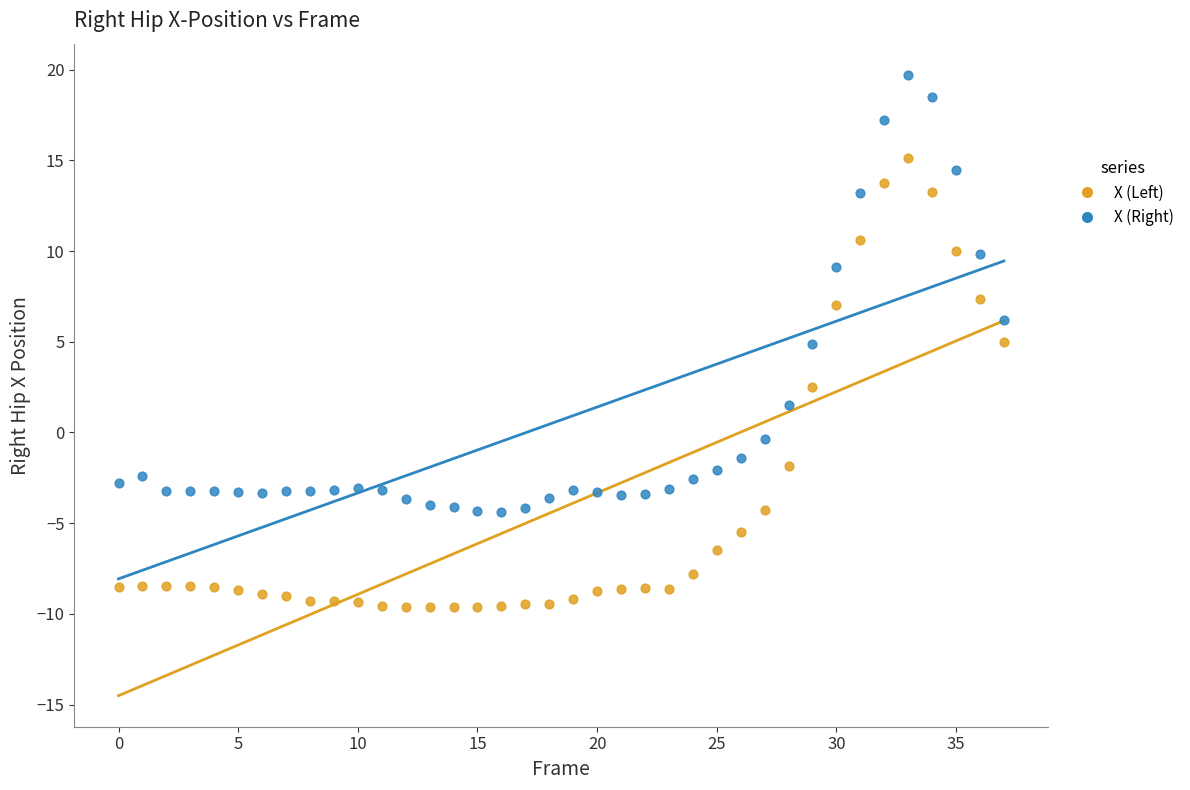

Which series reaches the maximum Y coordinate?

X (Right)